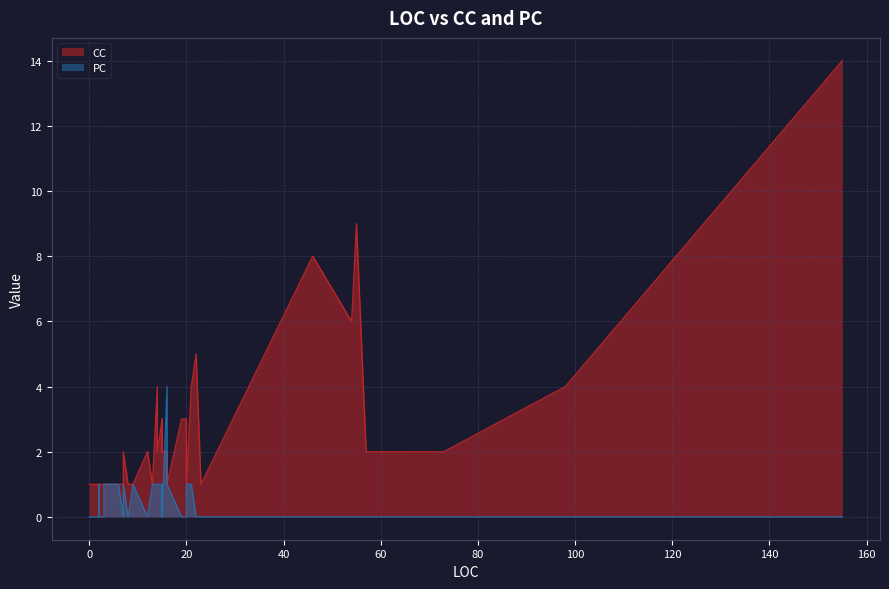

After their last crossing, which series has the higher values: PC or CC?

CC